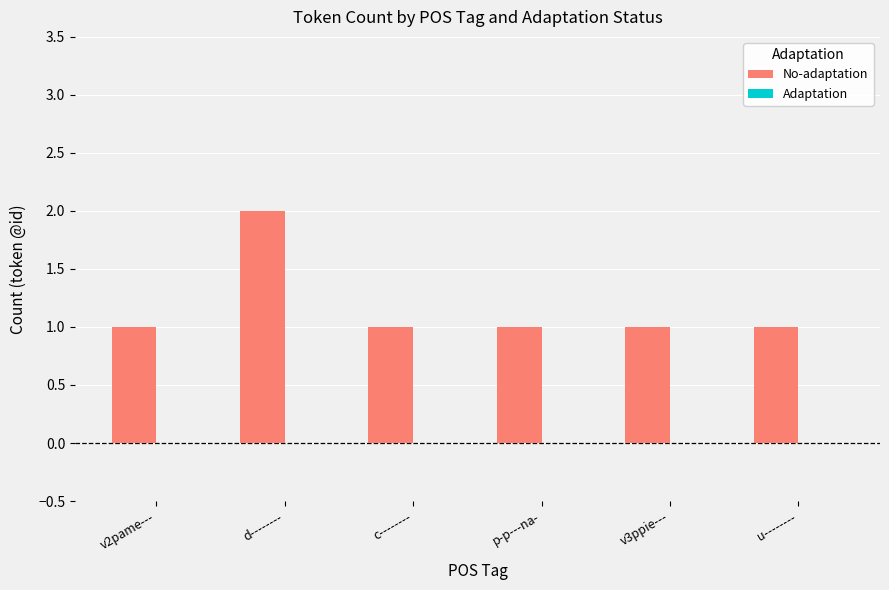

What is the label of the 6th bar from the right?

v2pame---